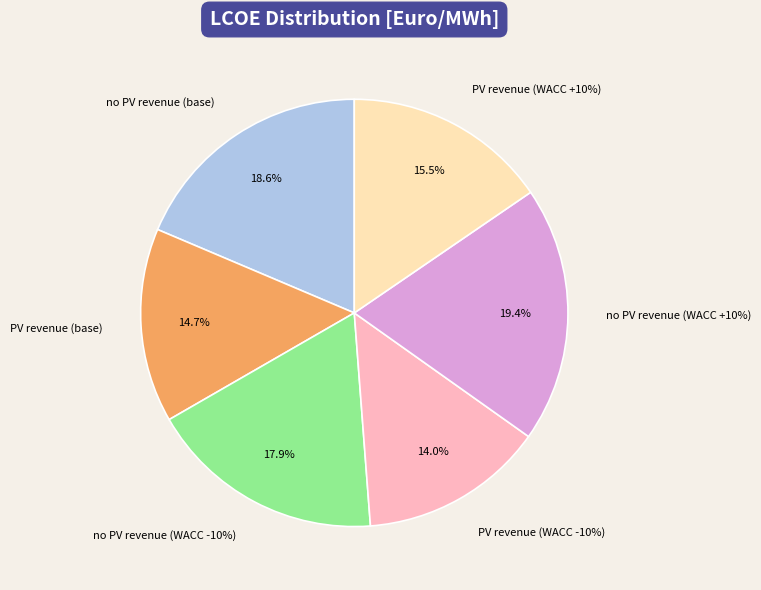

What percentage is the PV revenue (WACC +10%) slice, to the nearest percent?

15%